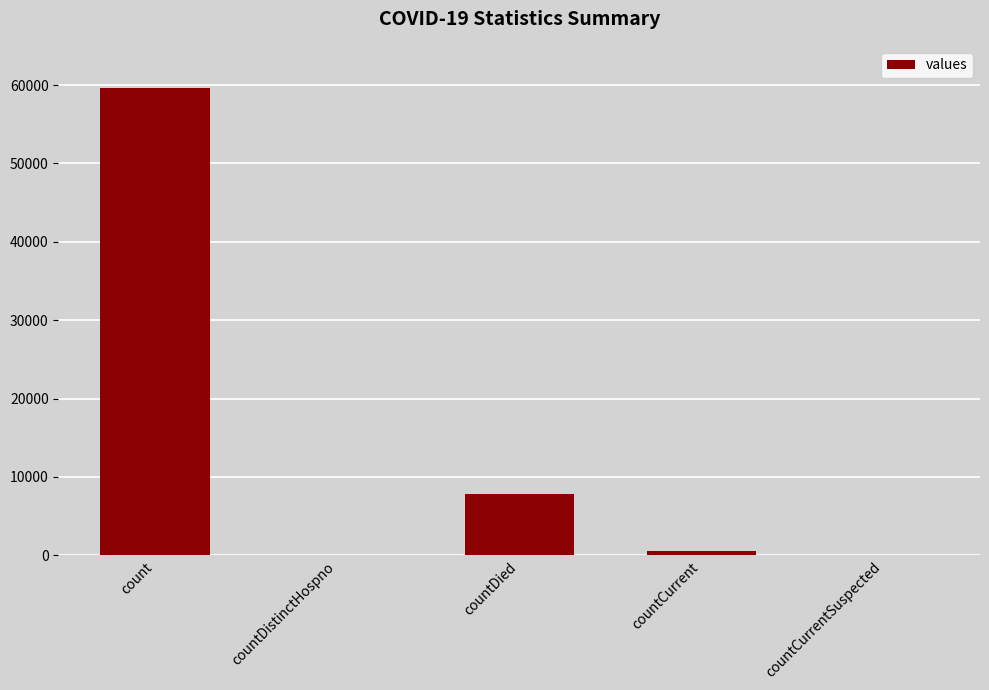

Are the bars horizontal?

No